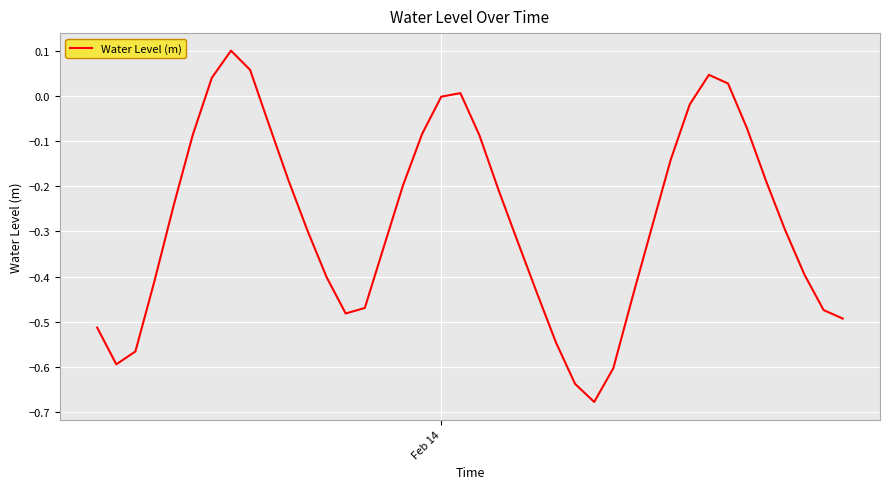

What is the difference between the maximum and minimum values?

0.8